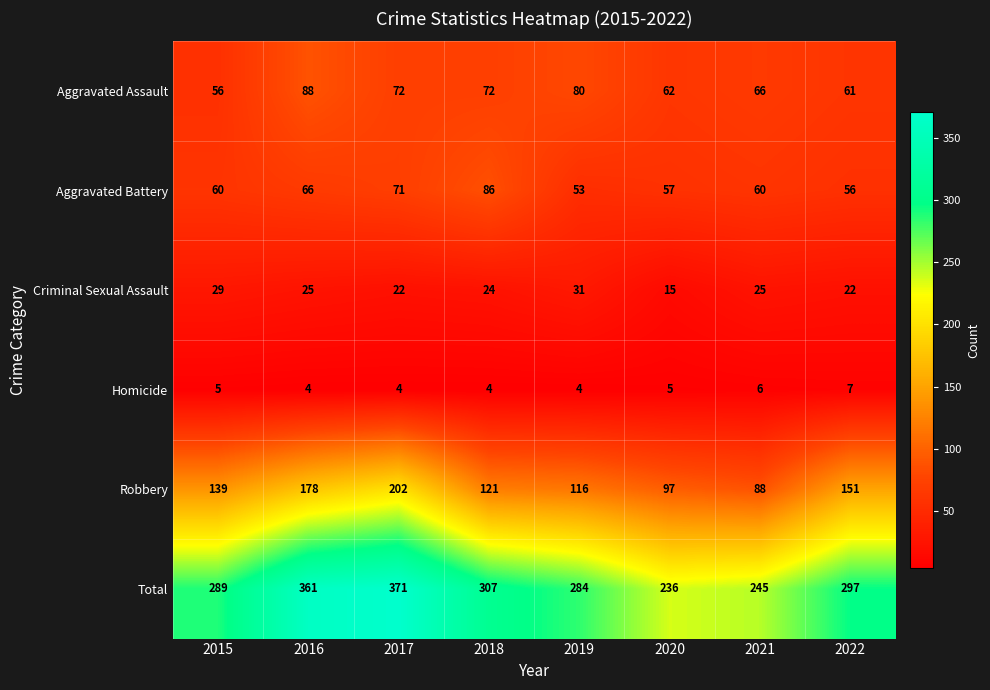

How many Homicide values are between 4 and 6?

7